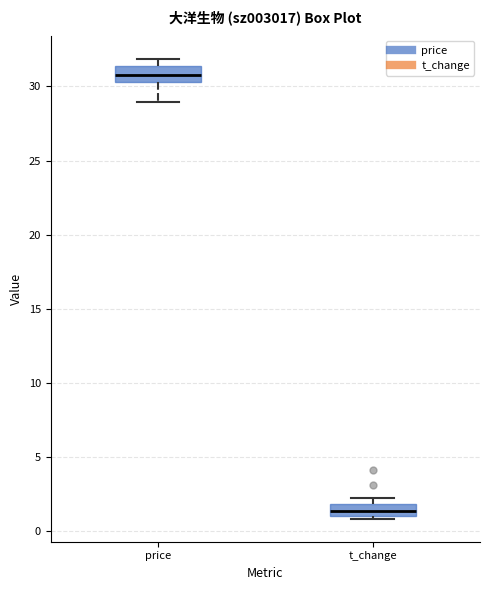

Reading left to right, transcribe this box plot: for each box, give where its median line is, the range the box spans, and where its two whiskers end, as read against the y-axis. The values are not printed on the chart, so give them approximately, as read against the axis.

price: median 31.0, box 30.5 to 31.5, whiskers 29.0 to 32.0
t_change: median 1.5, box 1.0 to 2.0, whiskers 1.0 (just below the box's lower edge) to 2.5